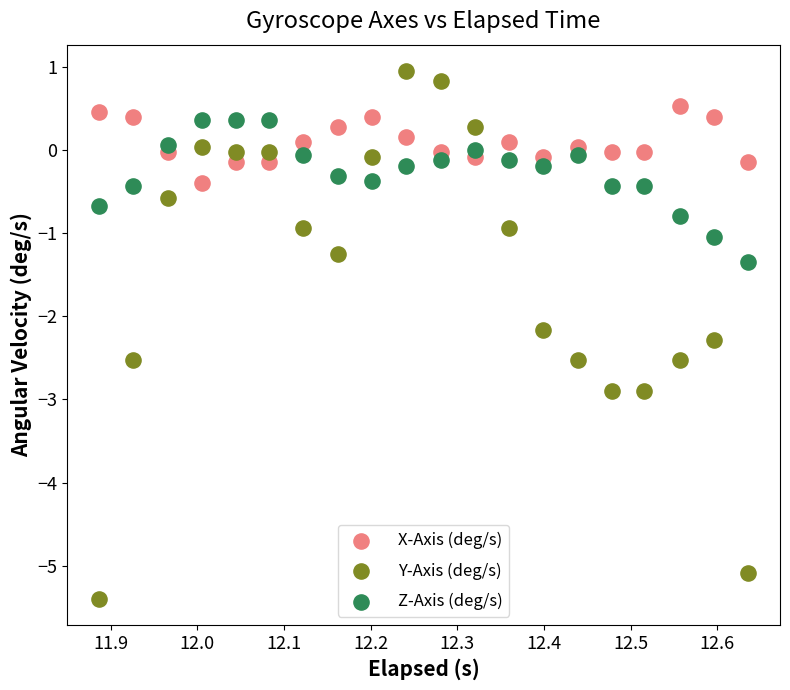

Which series has the largest Y range (max minus min)?

Y-Axis (deg/s)